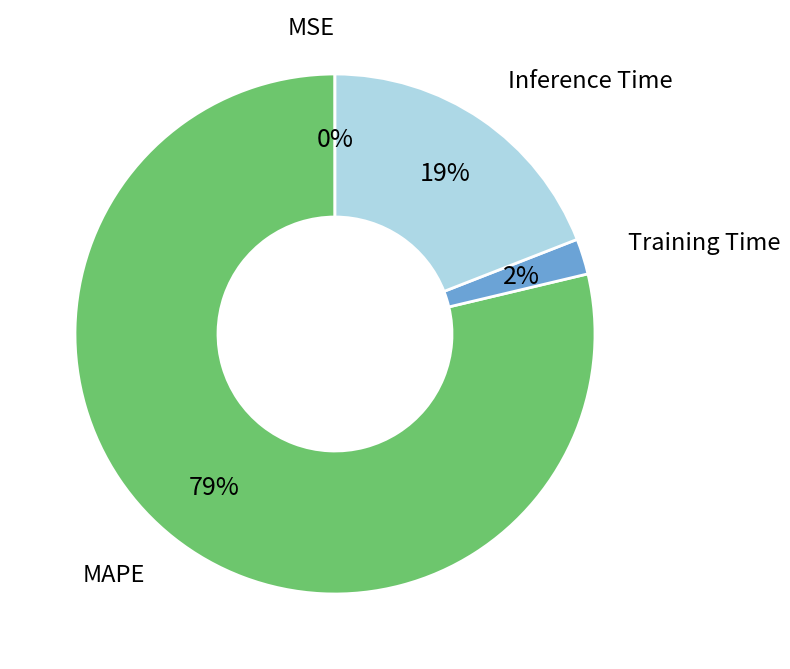

Does any single category account for the majority?

Yes